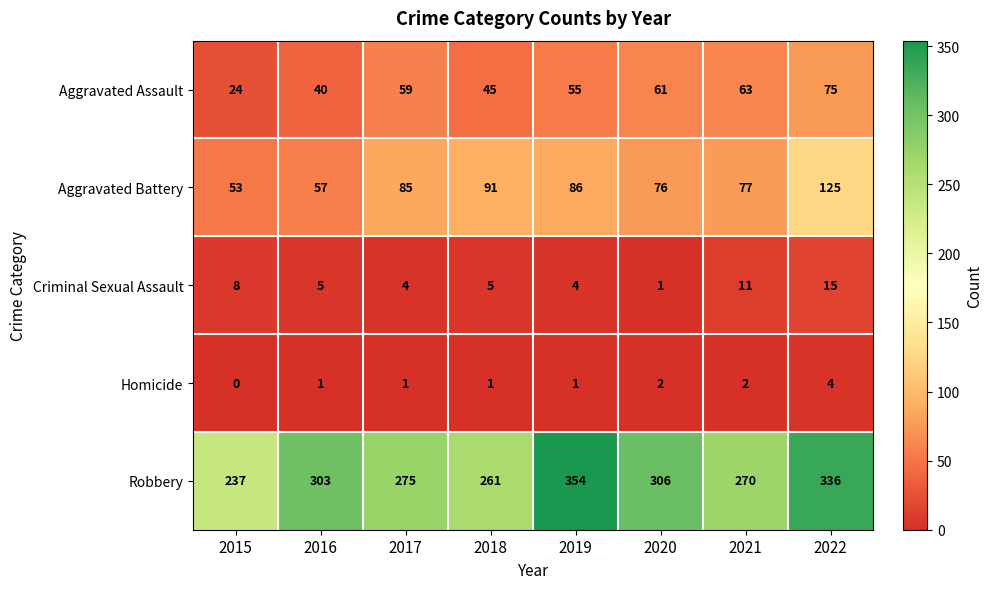

Where is Aggravated Battery nearest to the value 89?

2018